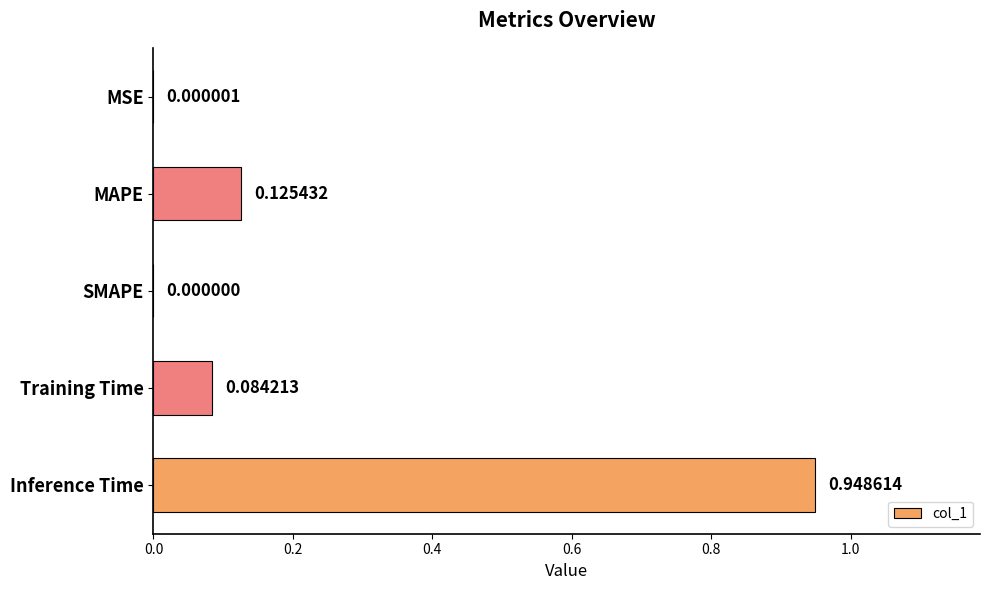

Between SMAPE and MAPE, which is larger?

MAPE